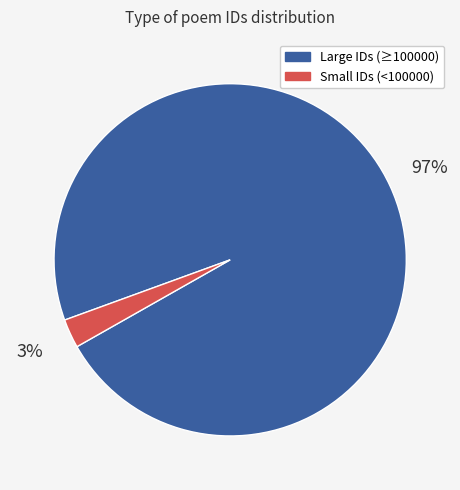

Rank the categories by value from highest to lowest.

Large IDs (≥100000), Small IDs (<100000)